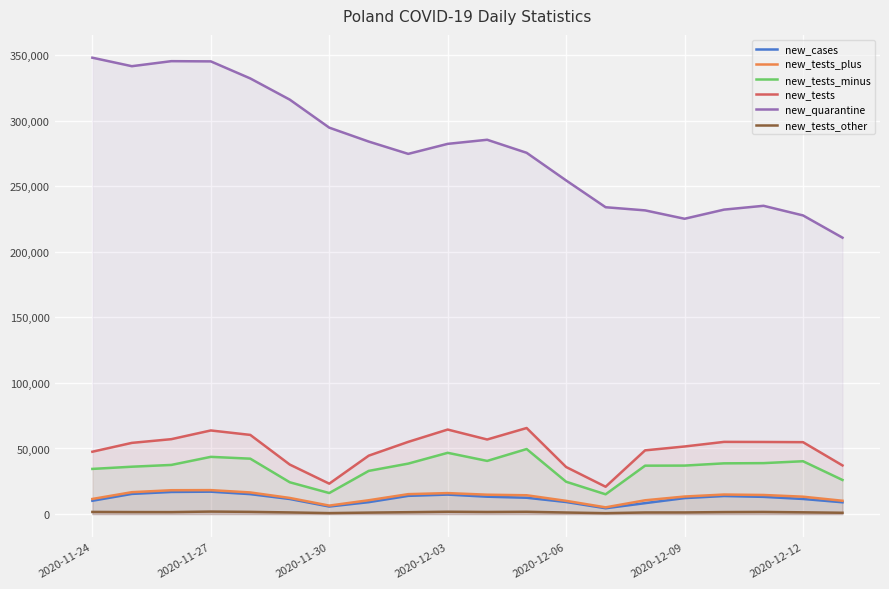

Which series has the widest spread of values?

new_quarantine